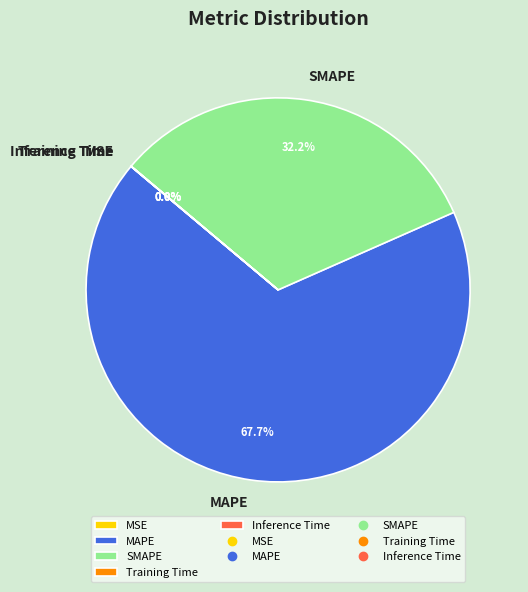

Which slice is the largest?

MAPE